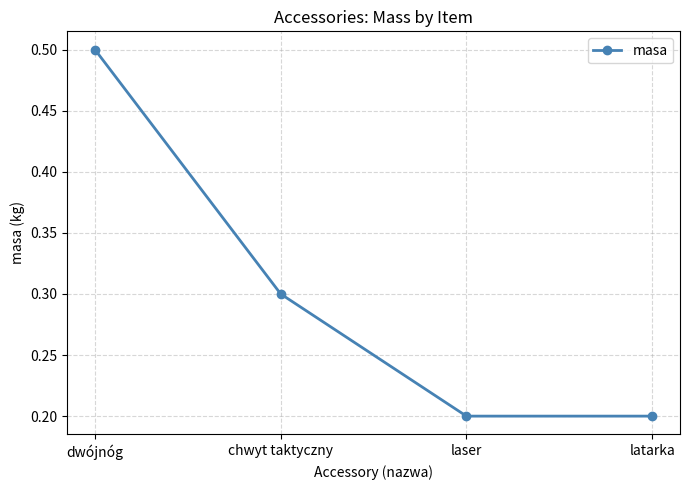

What is the change in value from dwójnóg to latarka?

-0.3